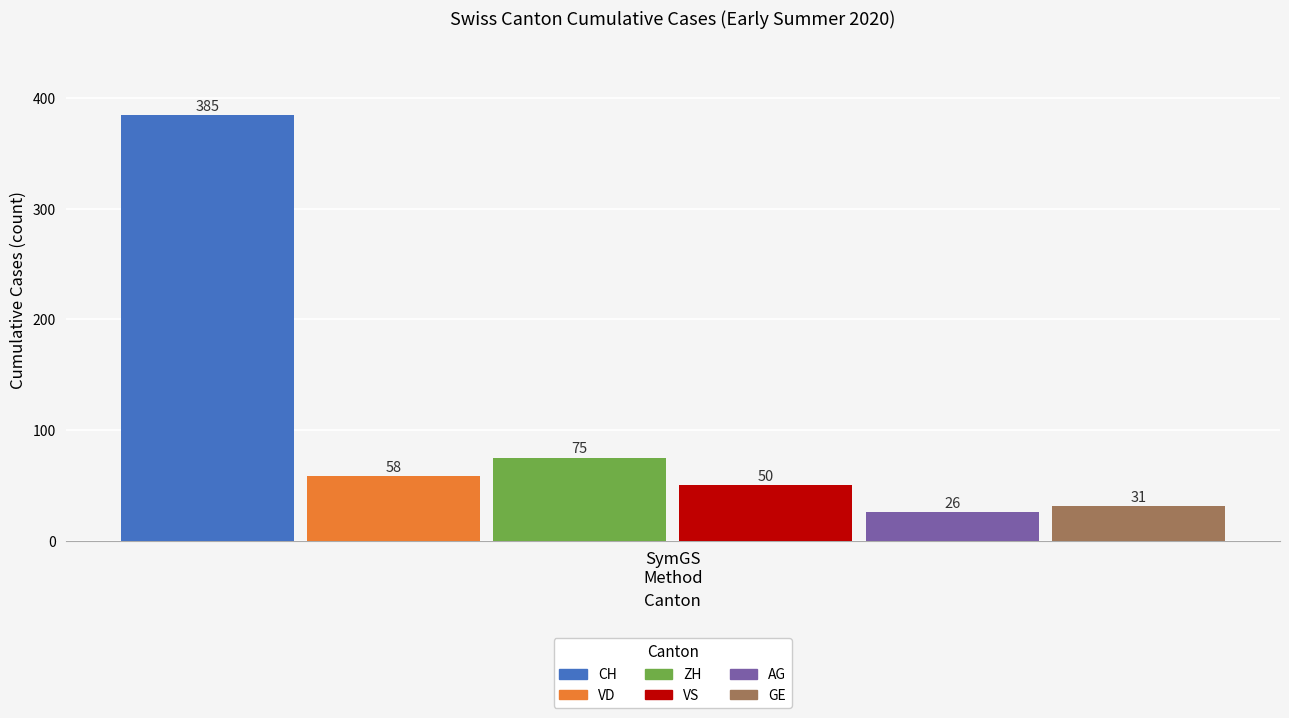

Rank the series by their maximum value, from highest to lowest.

CH, ZH, VD, VS, GE, AG